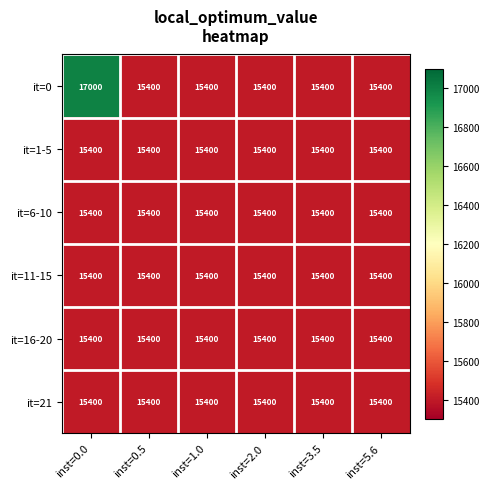

The value of it=16-20 at inst=0.0 is 15400. True or false?

True